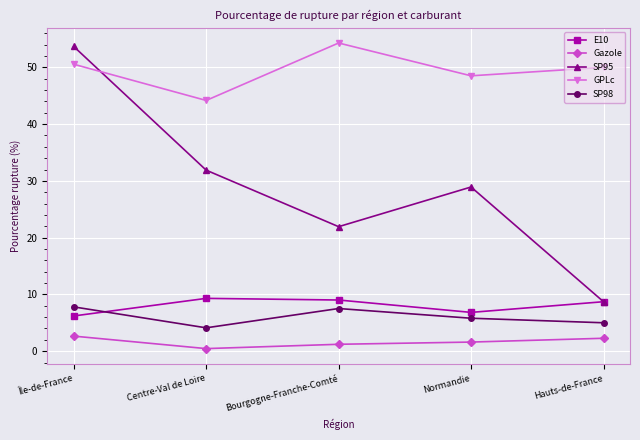

What is the value of the SP95 point at the 5th from the left?

8.7